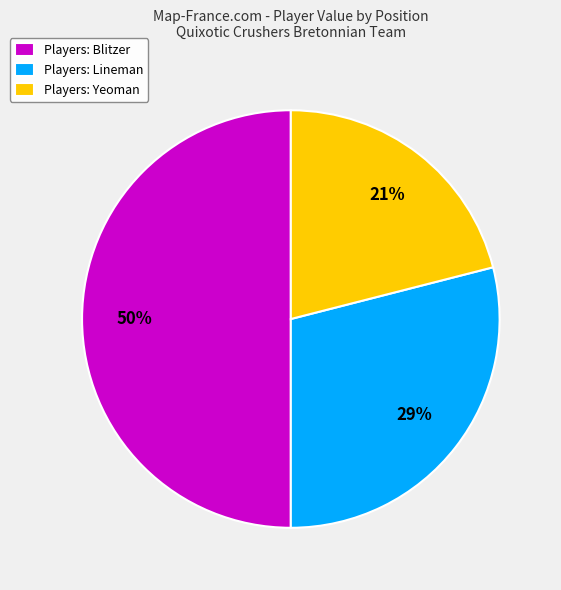

To the nearest percent, what is the difference between the largest and smallest slice percentages?

29%